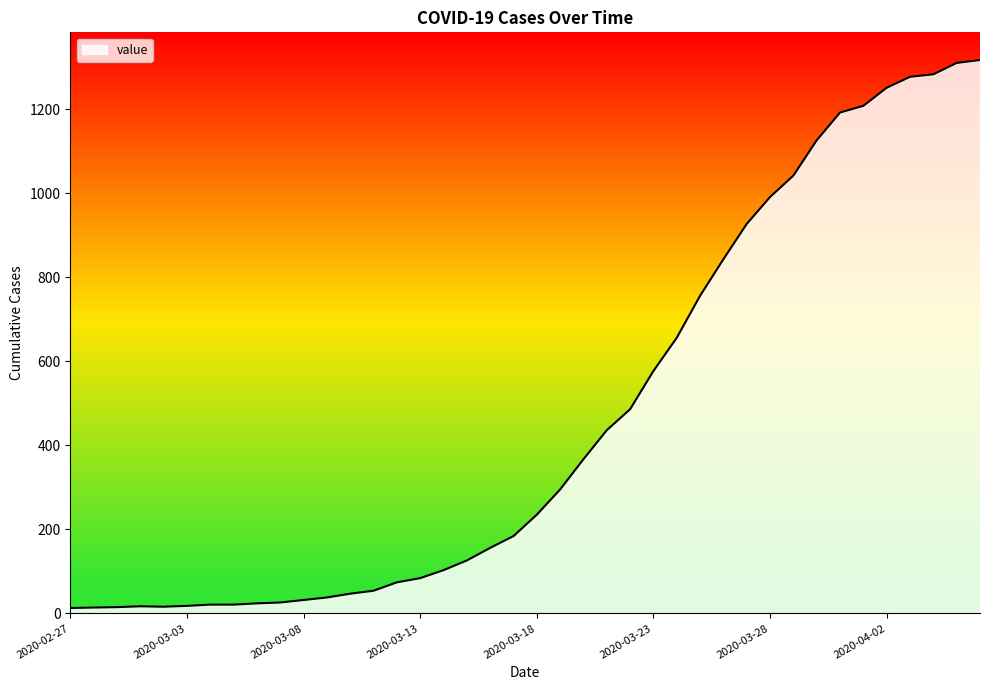

What is the difference between the maximum and minimum values?

1304